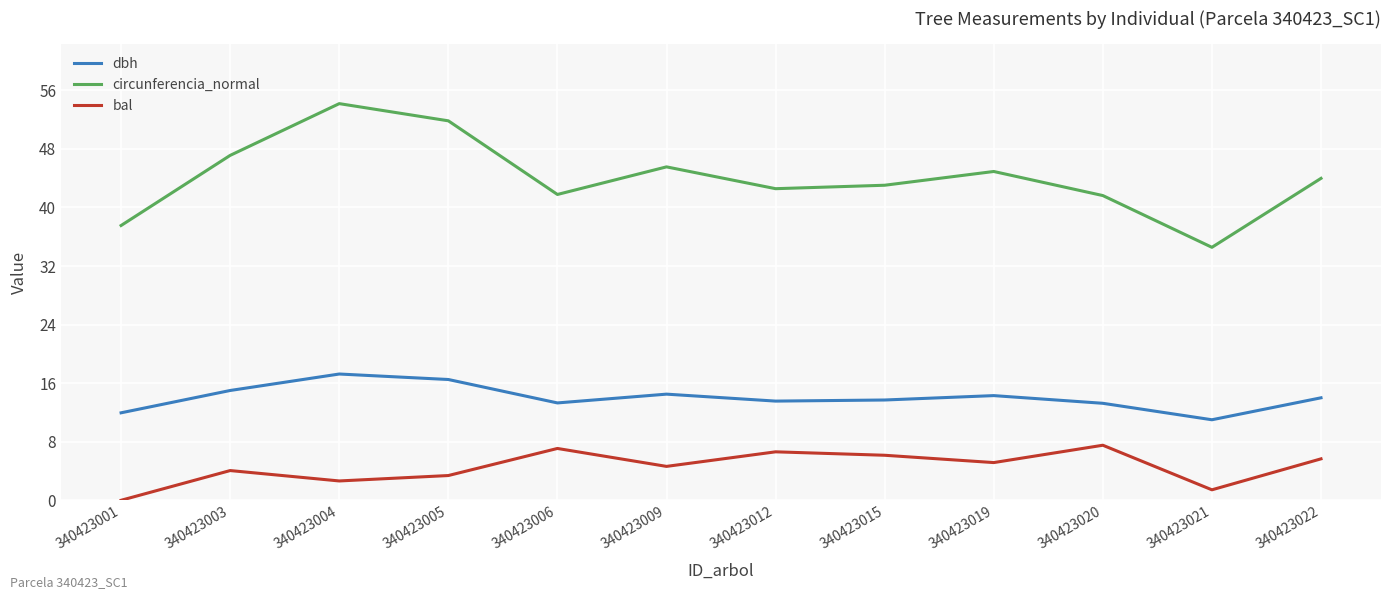

What are all the series names shown in the legend?

dbh, circunferencia_normal, bal